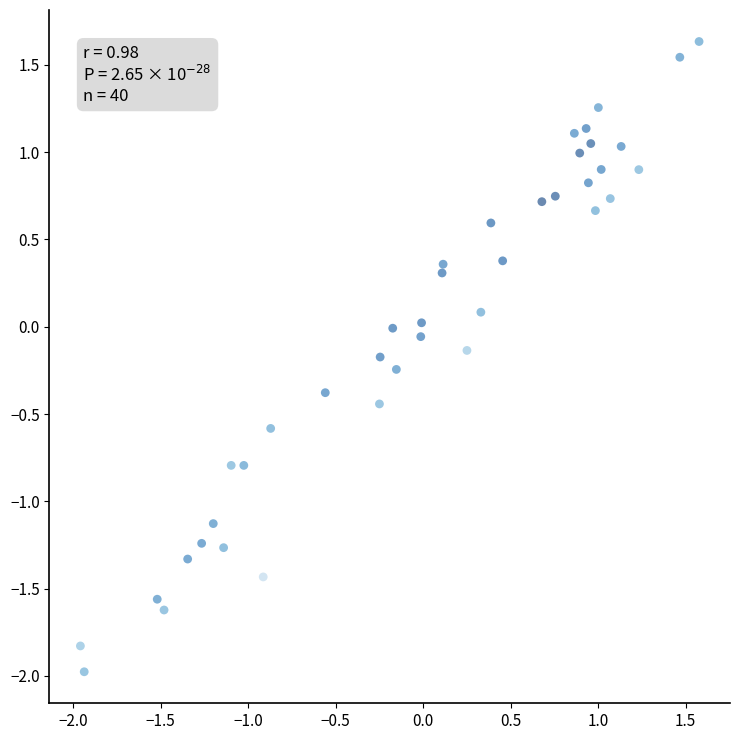

What is the range of Y values (max minus min)?

3.6